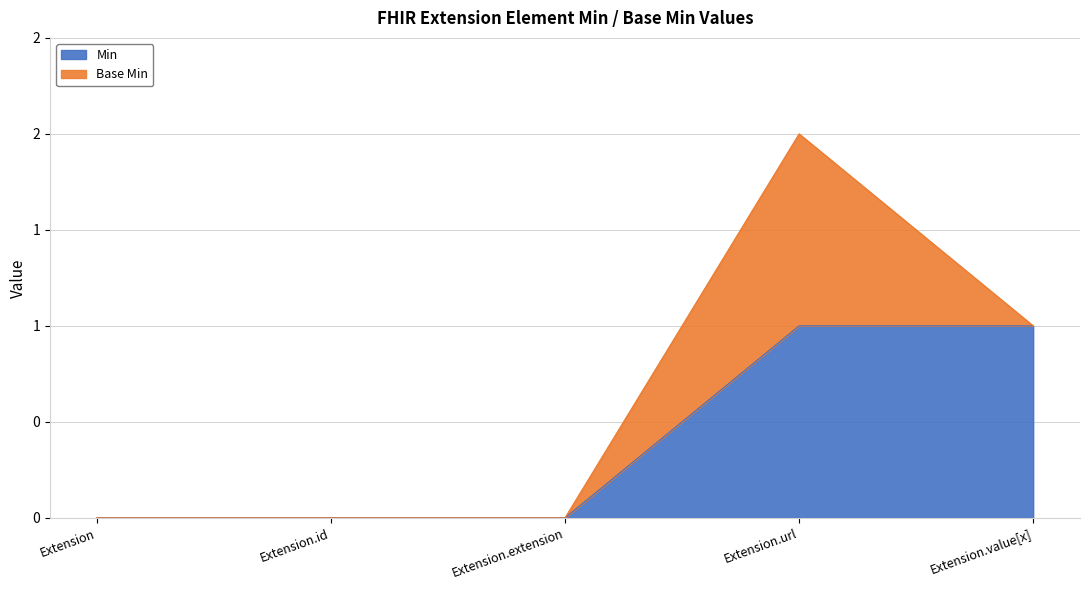

Is it true that the value at Extension.extension is 0?

False